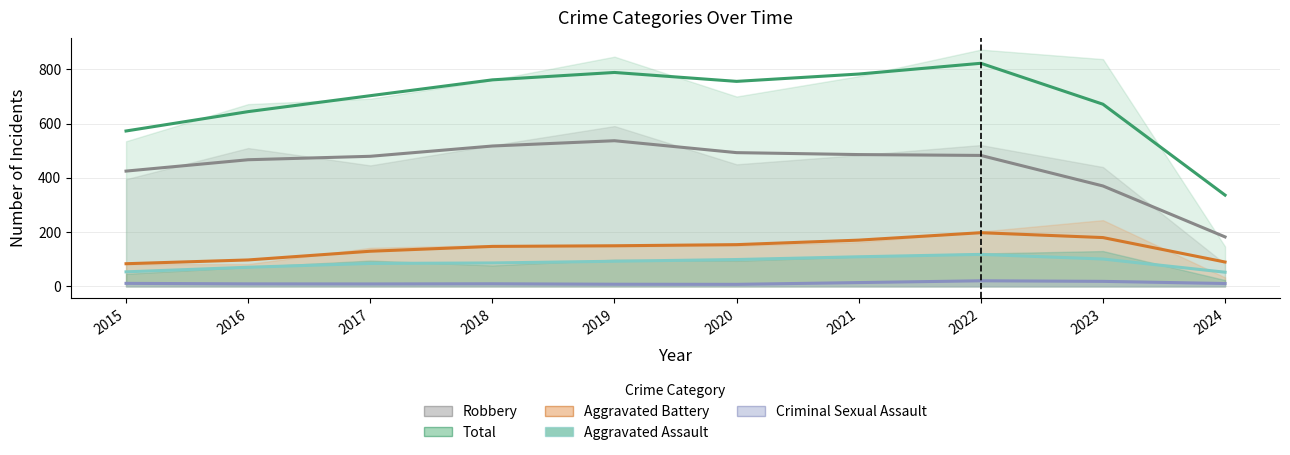

What are all the series names shown in the legend?

Aggravated Assault, Aggravated Battery, Criminal Sexual Assault, Robbery, Total